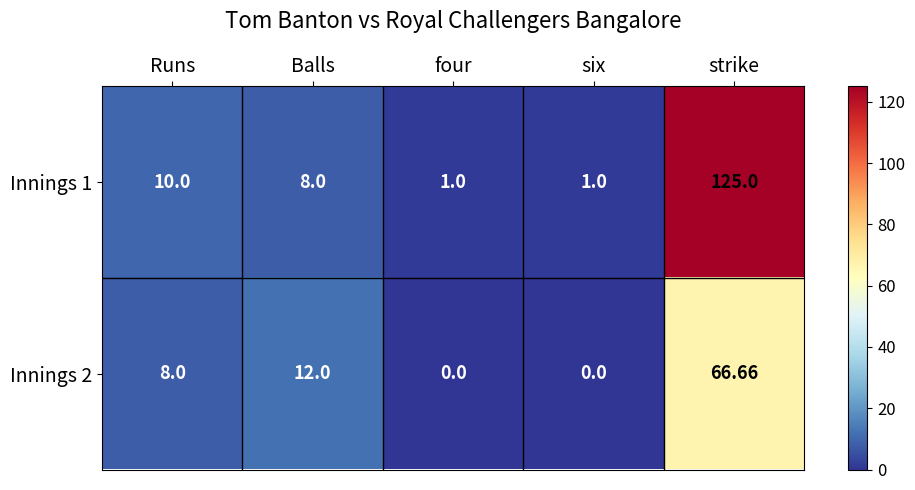

At how many categories does at least one series exceed 107?

1